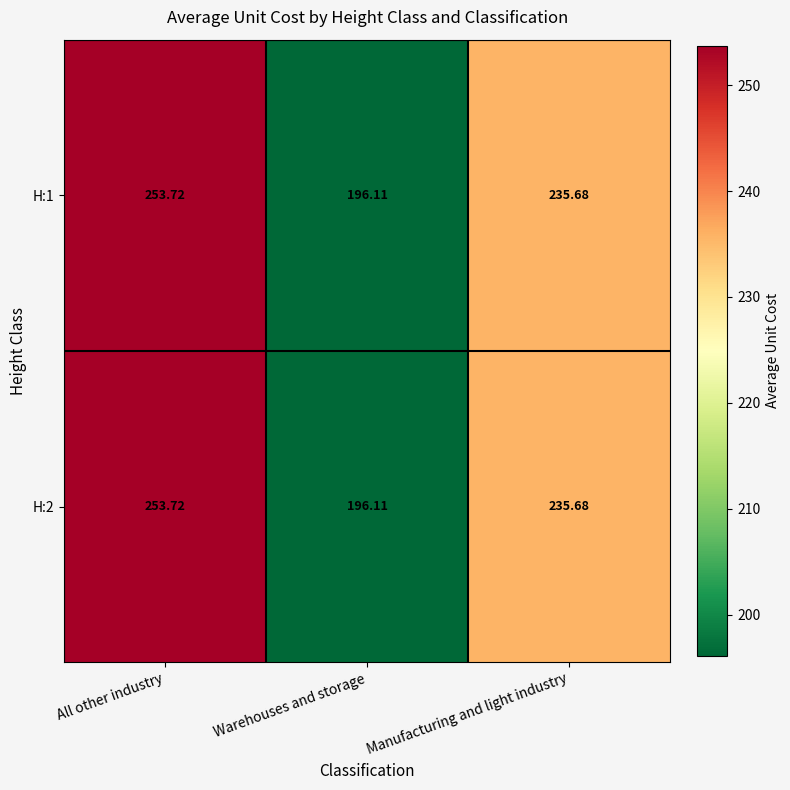

How many categories are shown in the chart?

3